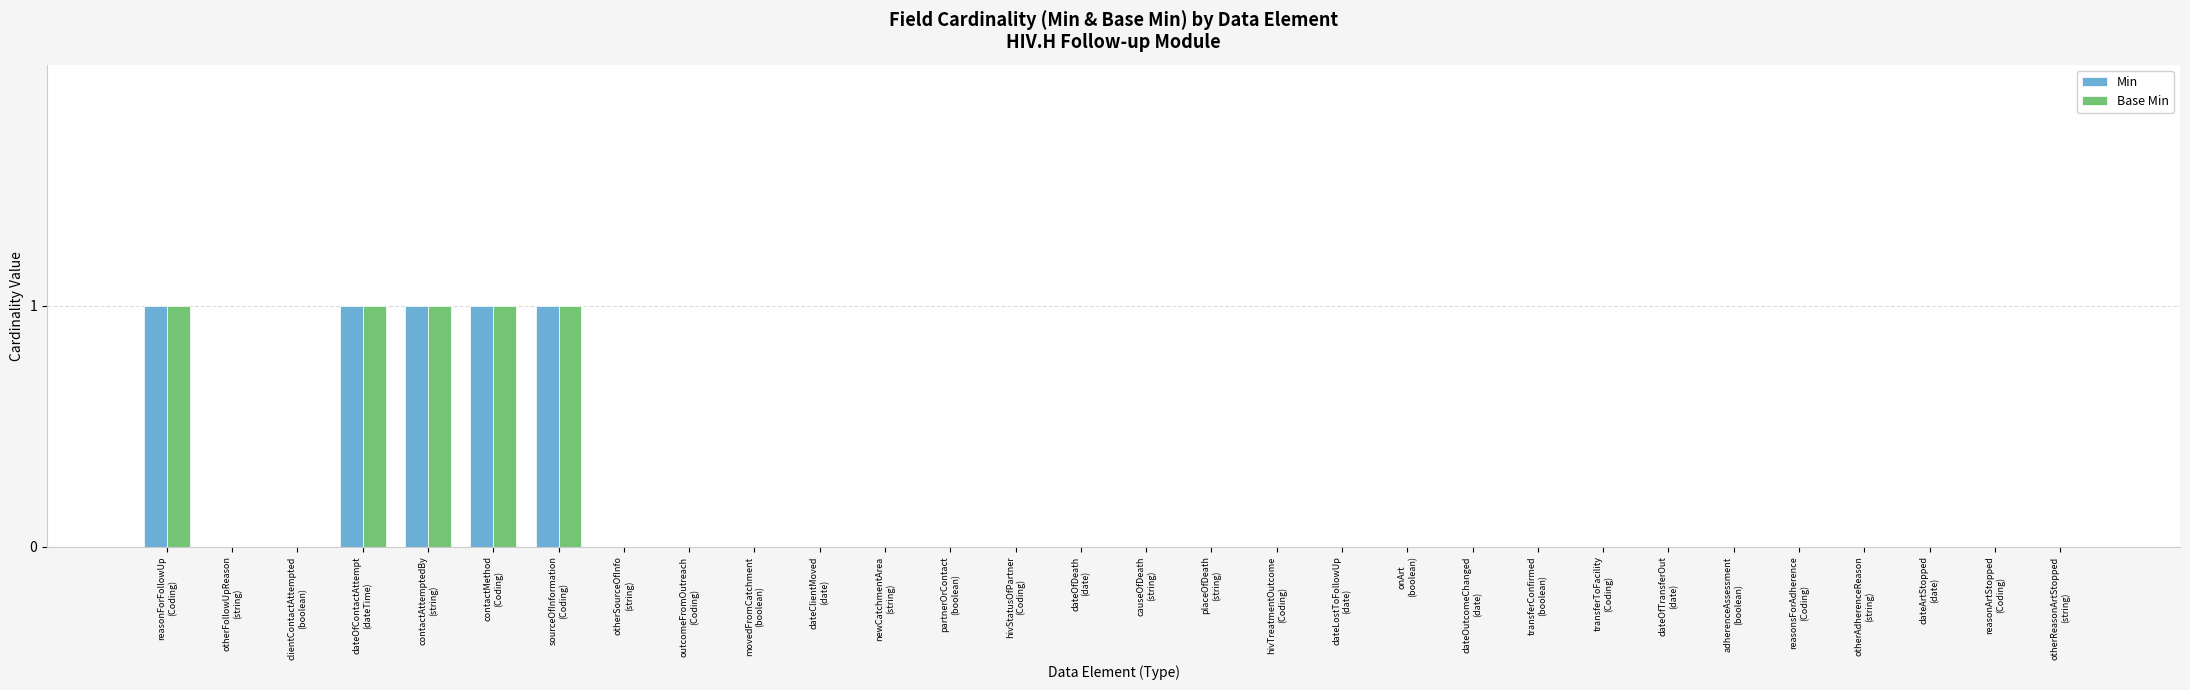

What is the sum of all Base Min values?

5